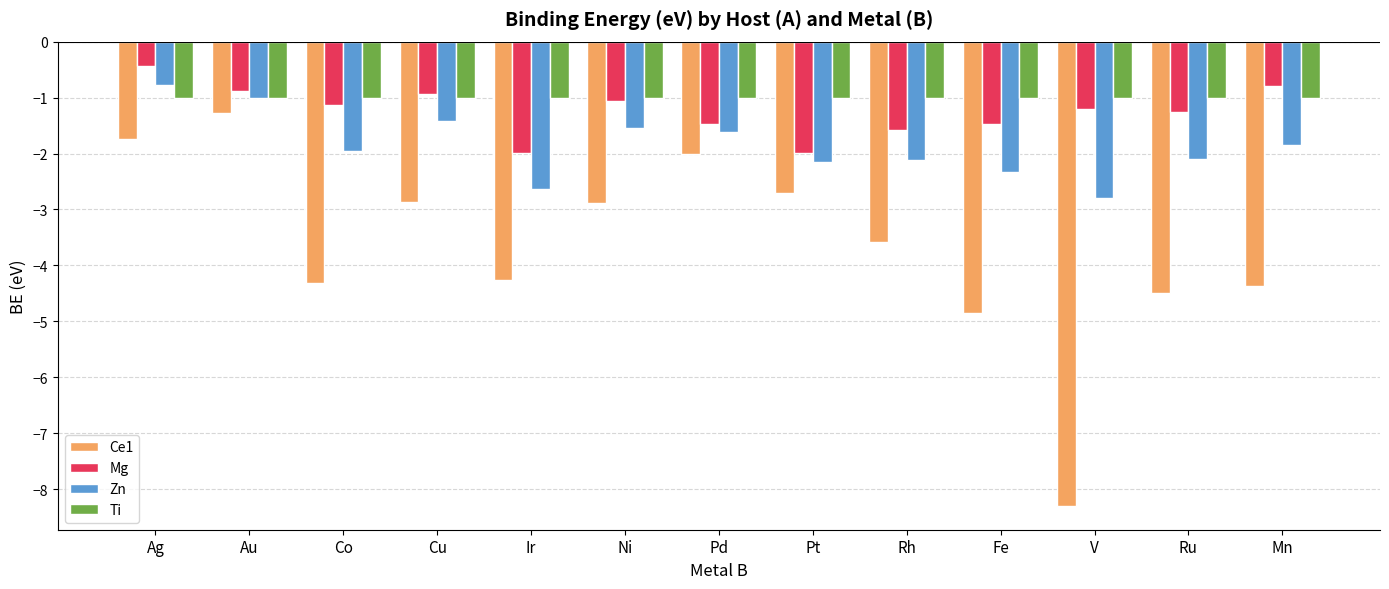

What is the maximum value for Zn?

-0.8